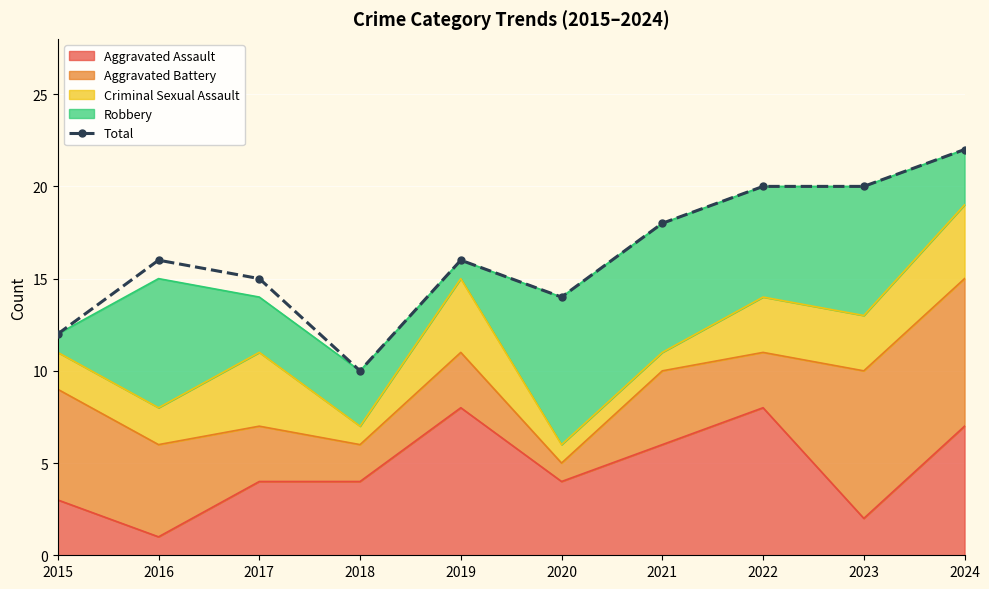

What is the sum of all values?

163